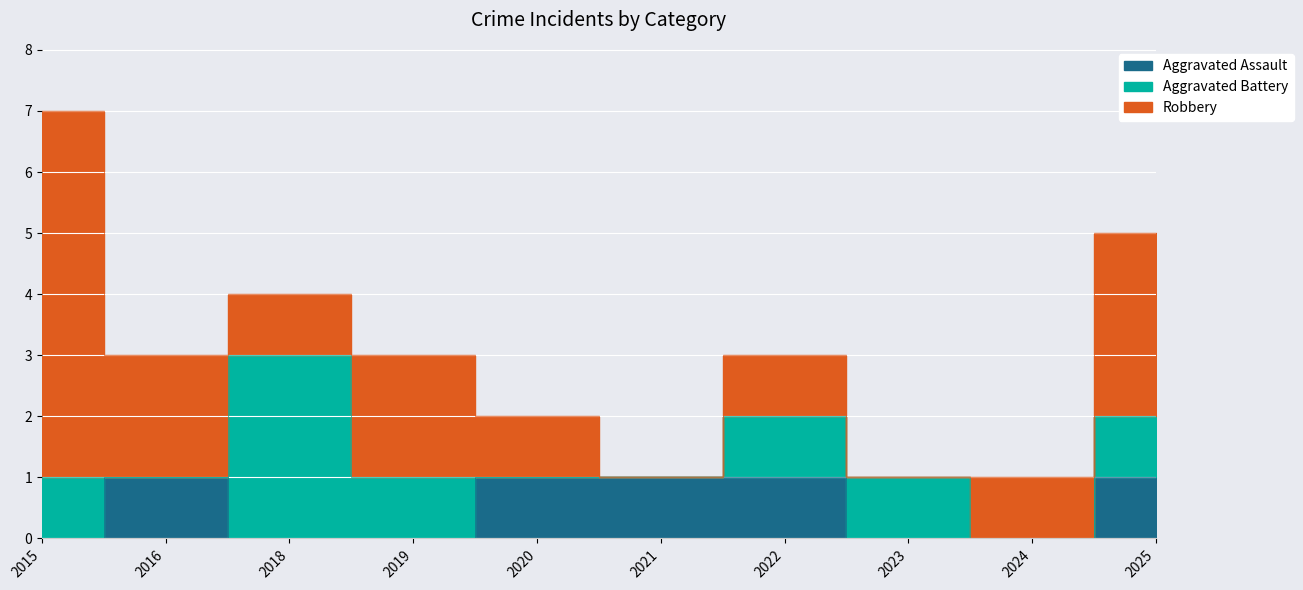

Which label corresponds to the smallest value in the chart?

2015